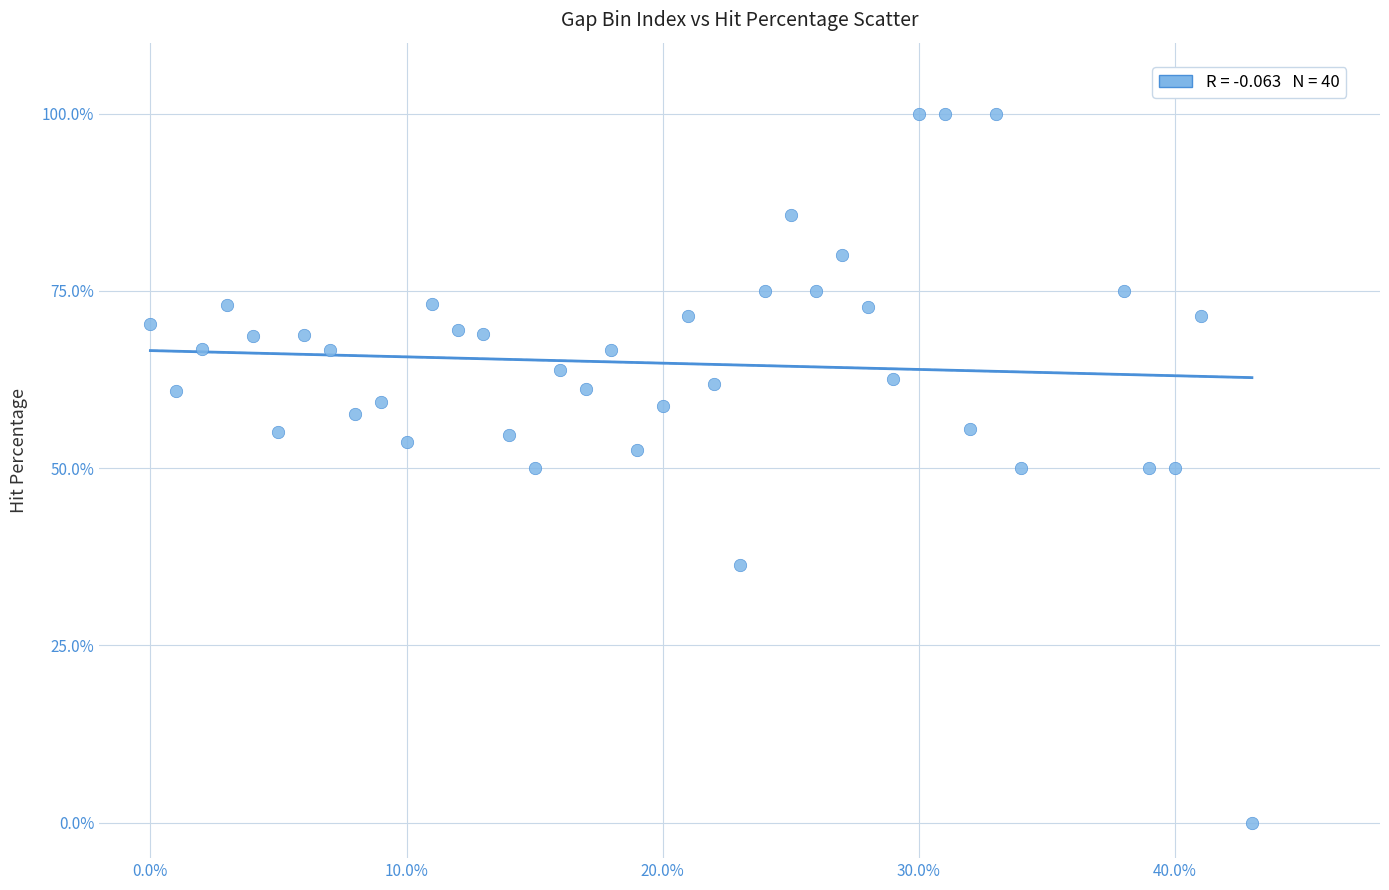

What is the range of X values (max minus min)?

43.0